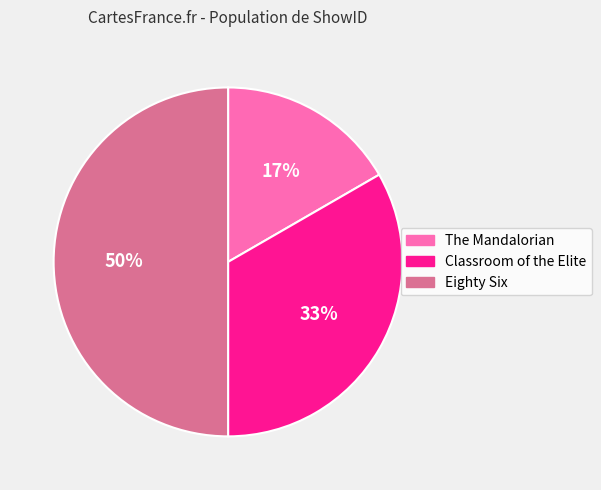

Which category has the biggest portion of the pie?

Eighty Six